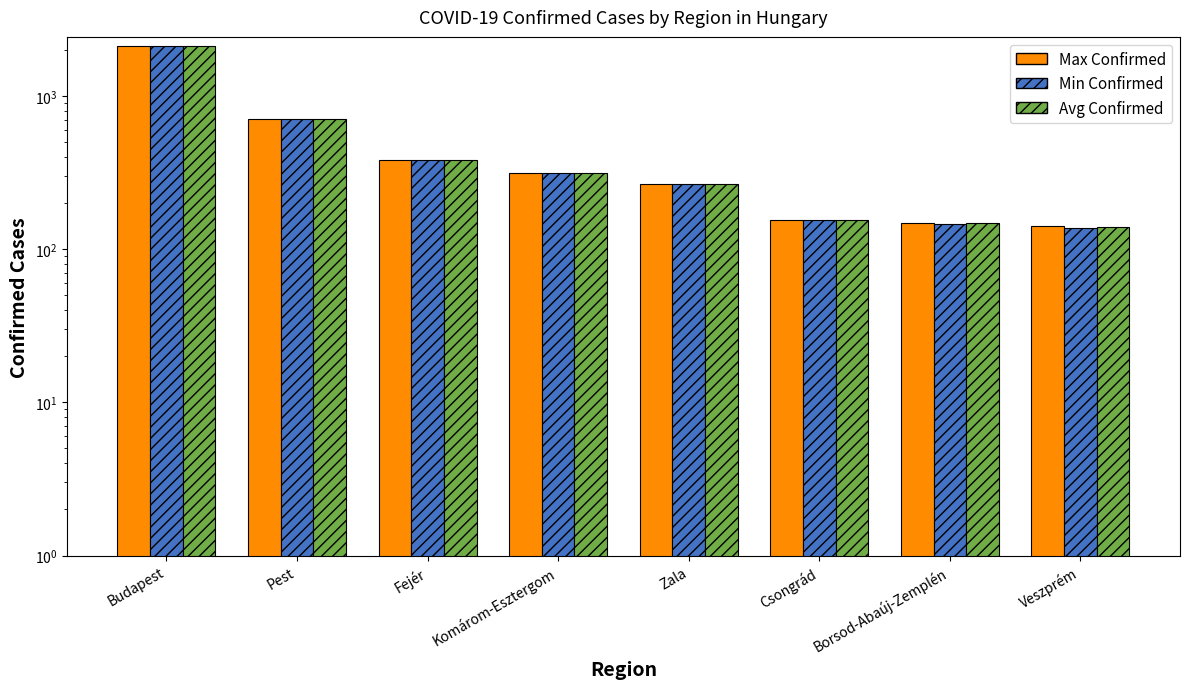

How many values in the Avg Confirmed series exceed 315?

3